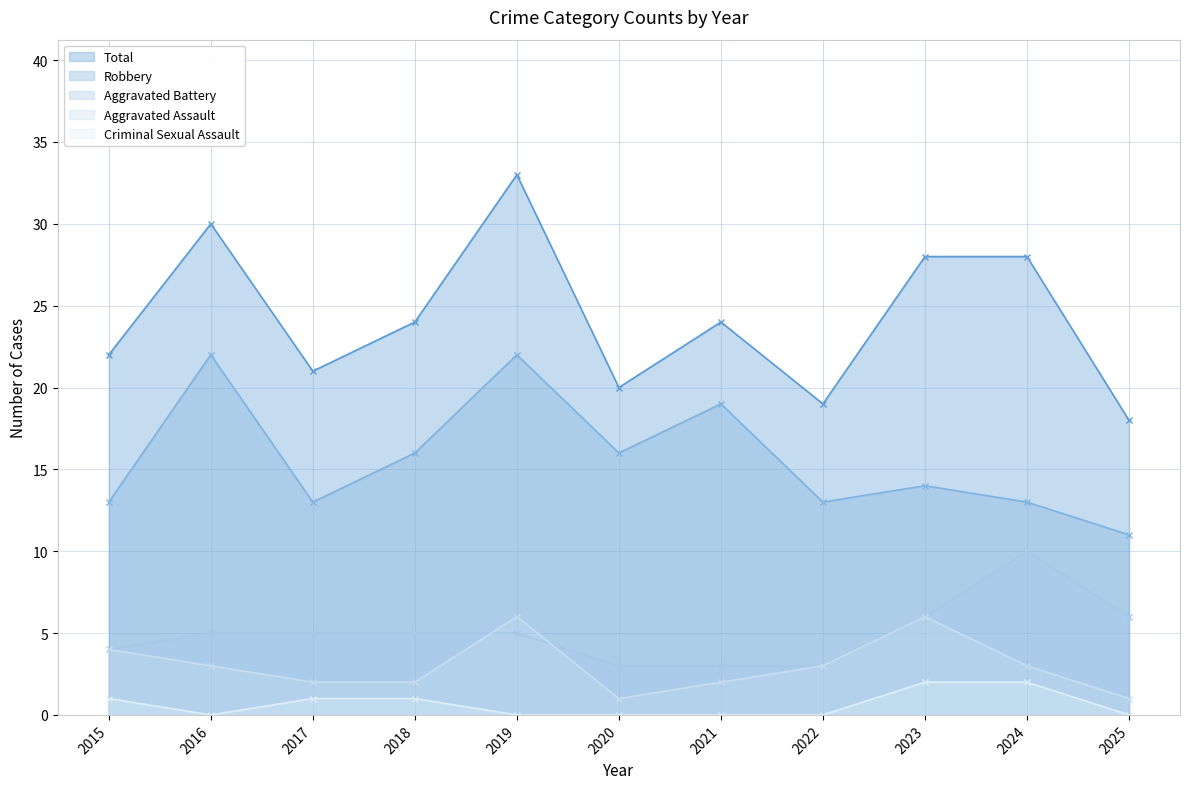

What is the difference between the maximum and minimum values in the Aggravated Battery series?

7